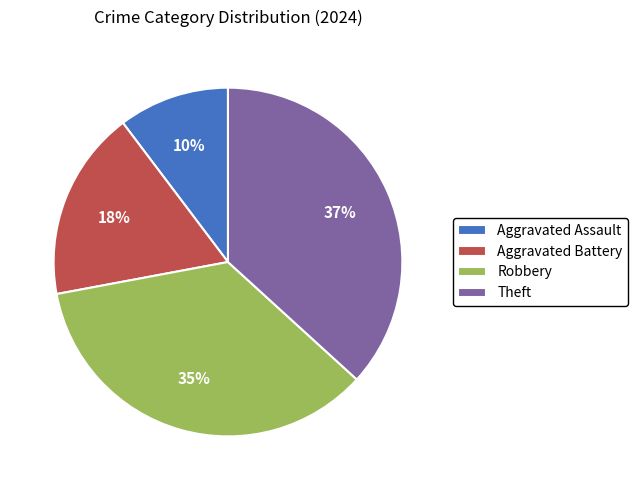

Which slice is the smallest?

Aggravated Assault